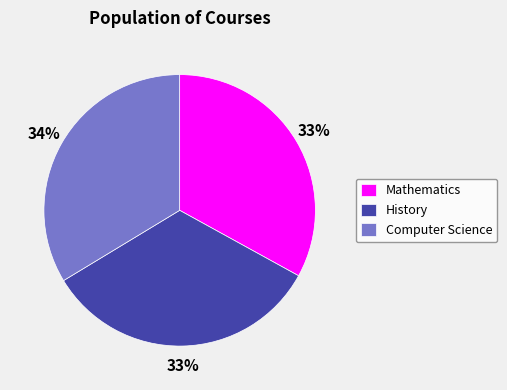

To the nearest percent, what is the combined percentage of Mathematics and Computer Science?

67%